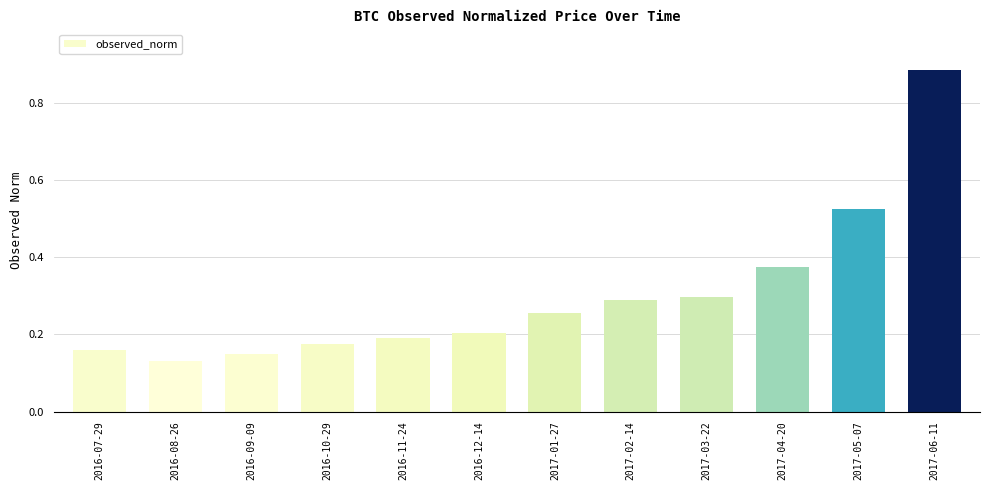

List the labels in order of value, largest first.

2017-06-11, 2017-05-07, 2017-04-20, 2017-03-22, 2017-02-14, 2017-01-27, 2016-12-14, 2016-11-24, 2016-10-29, 2016-07-29, 2016-09-09, 2016-08-26